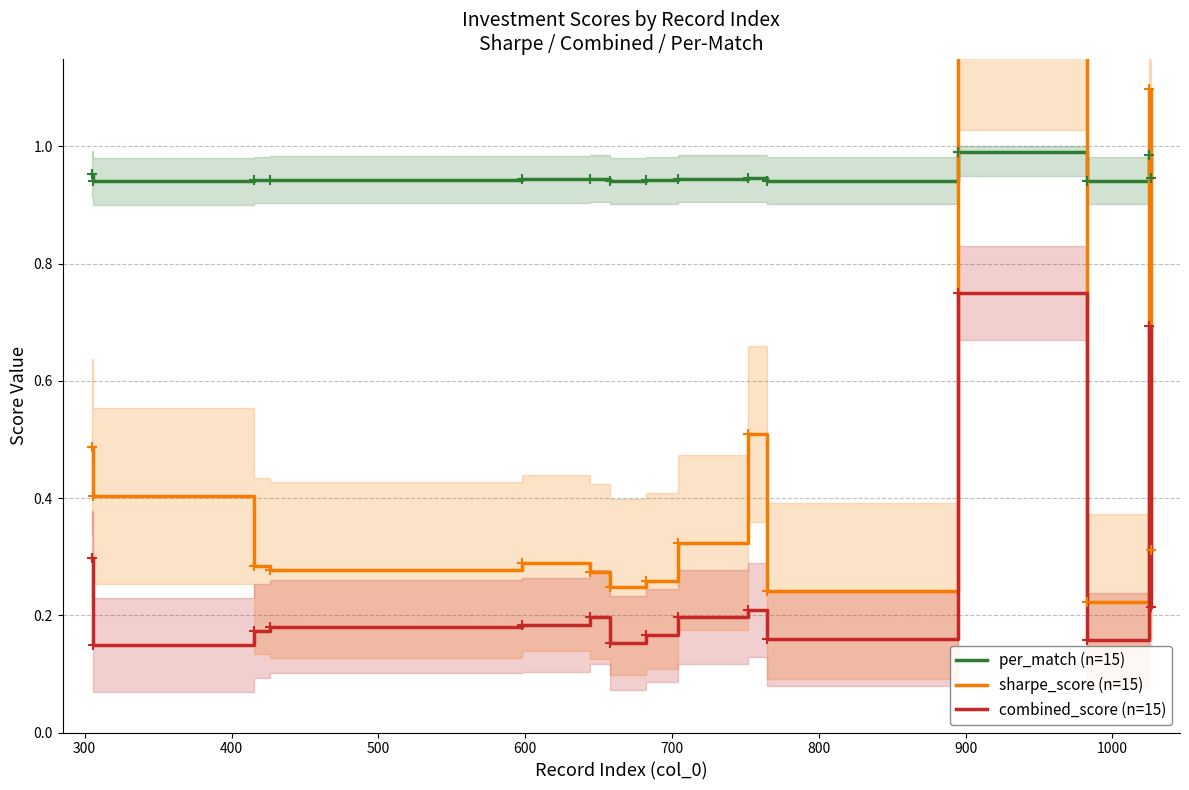

What are all the series names shown in the legend?

per_match (n=15), sharpe_score (n=15), combined_score (n=15)